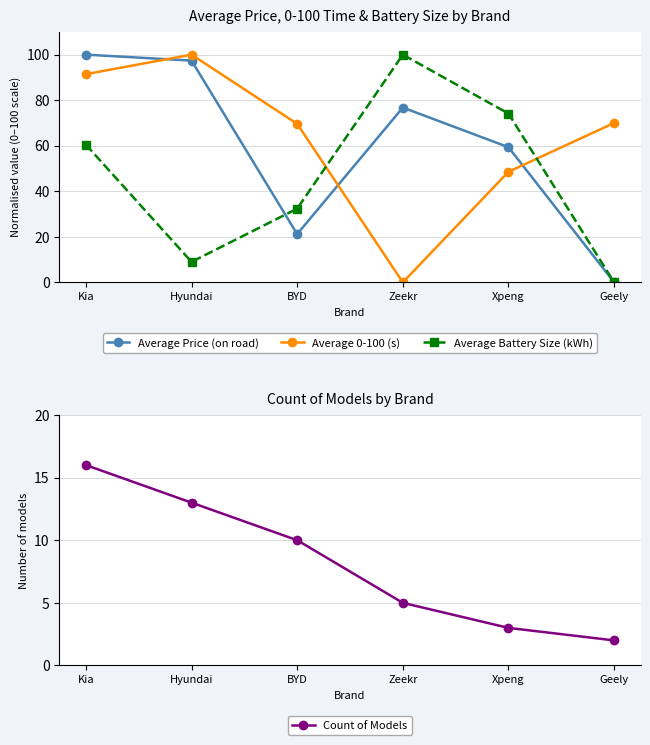

The value of Average 0-100 (s) at Geely is 70.0. True or false?

True